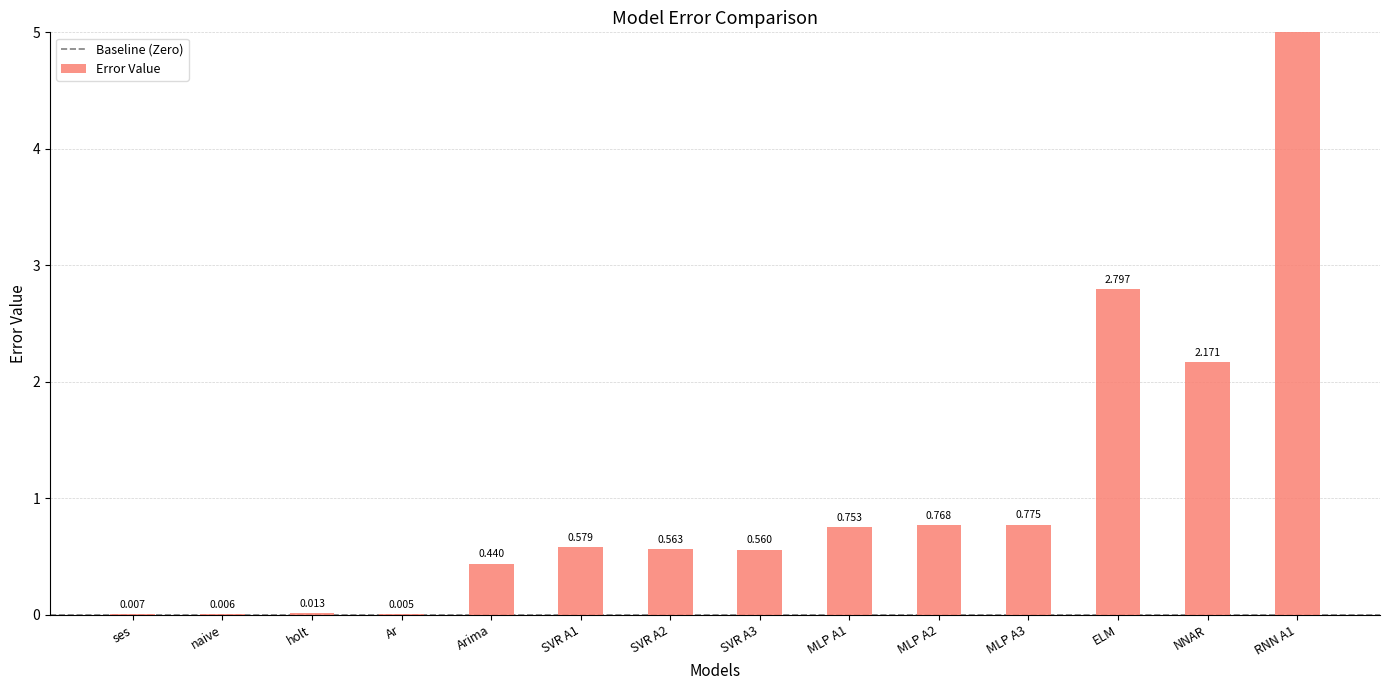

Are the bars grouped side by side (vs. stacked)?

No